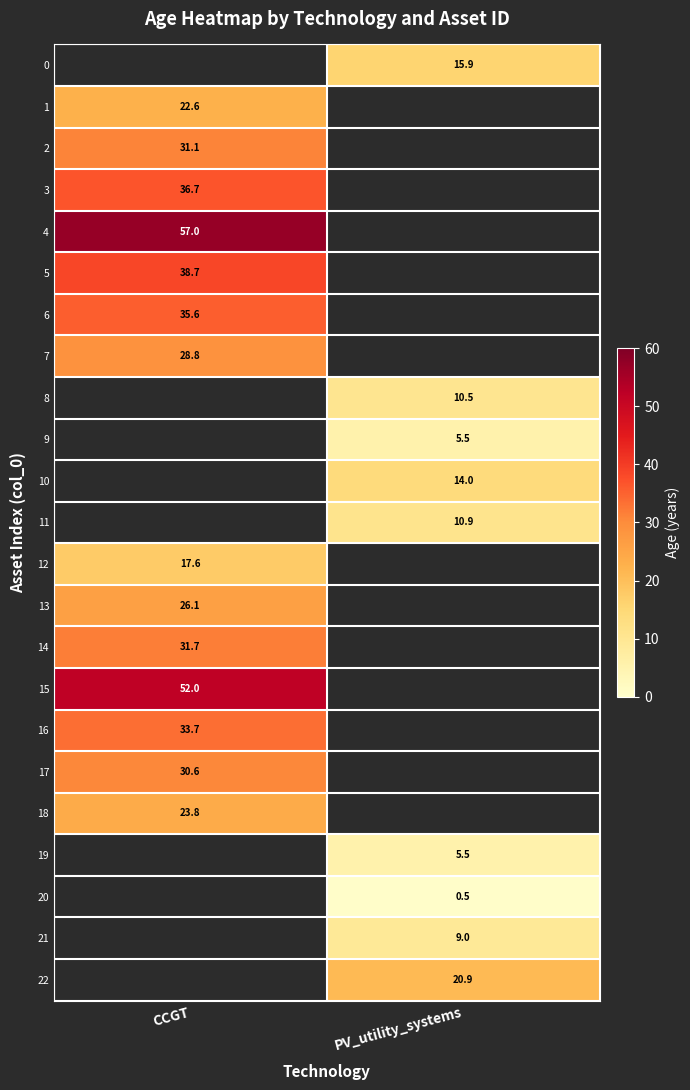

The value of 5 at CCGT is 62.1. True or false?

False